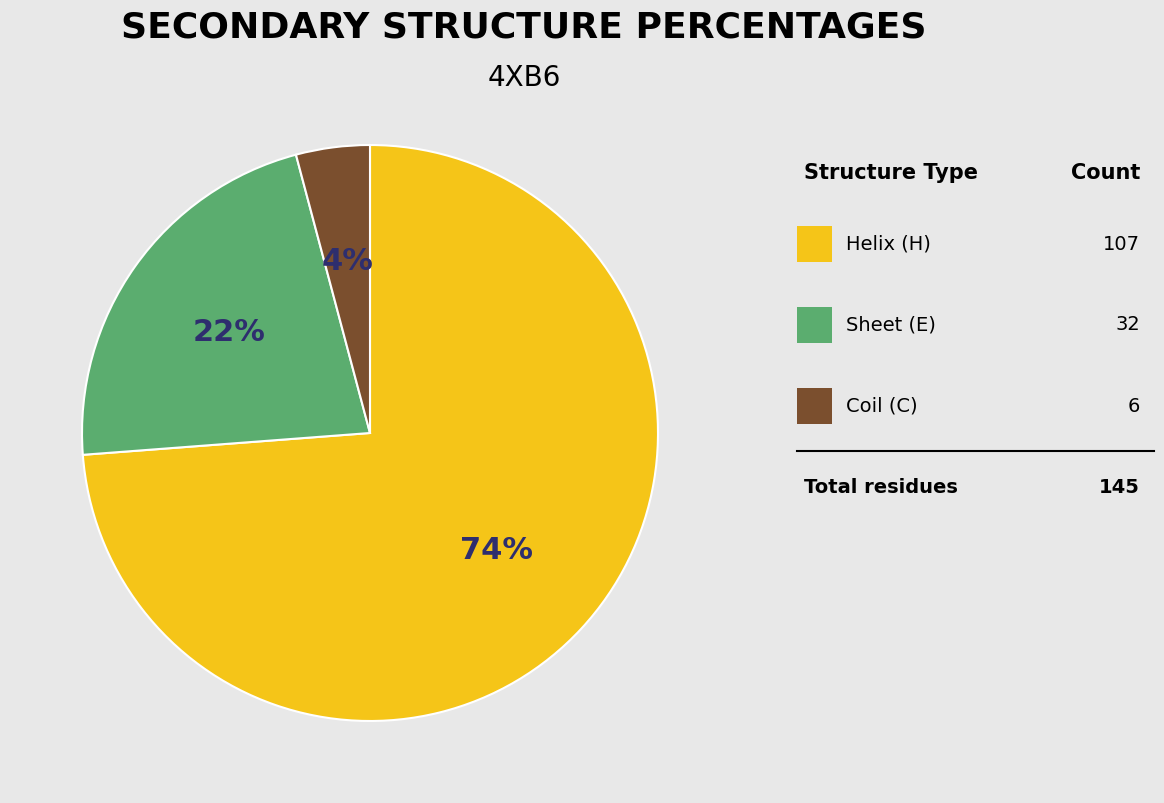

Is there a majority slice in this chart?

Yes